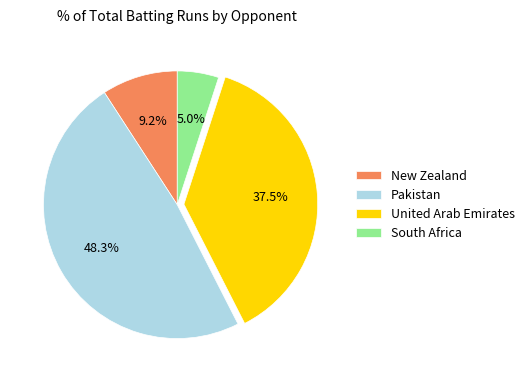

Which has a higher value, New Zealand or South Africa?

New Zealand